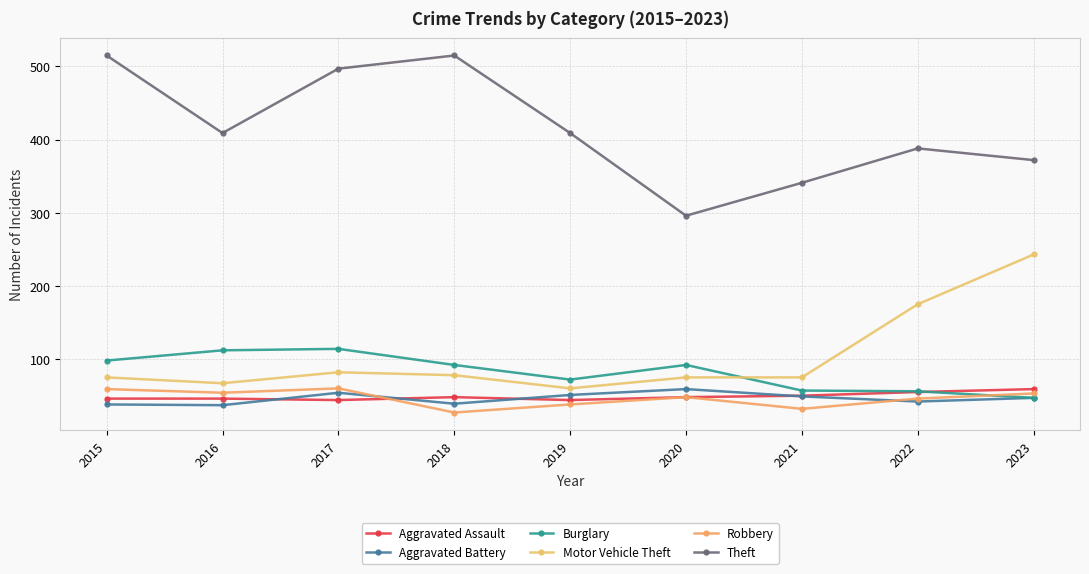

Which series changed the most between 2016 and 2019?

Burglary